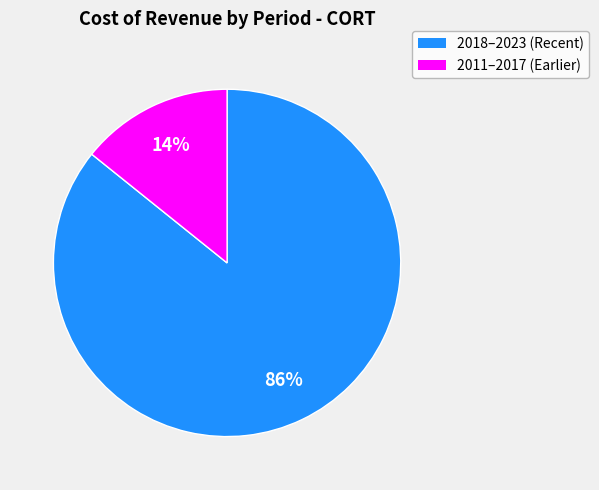

Does any single category account for the majority?

Yes